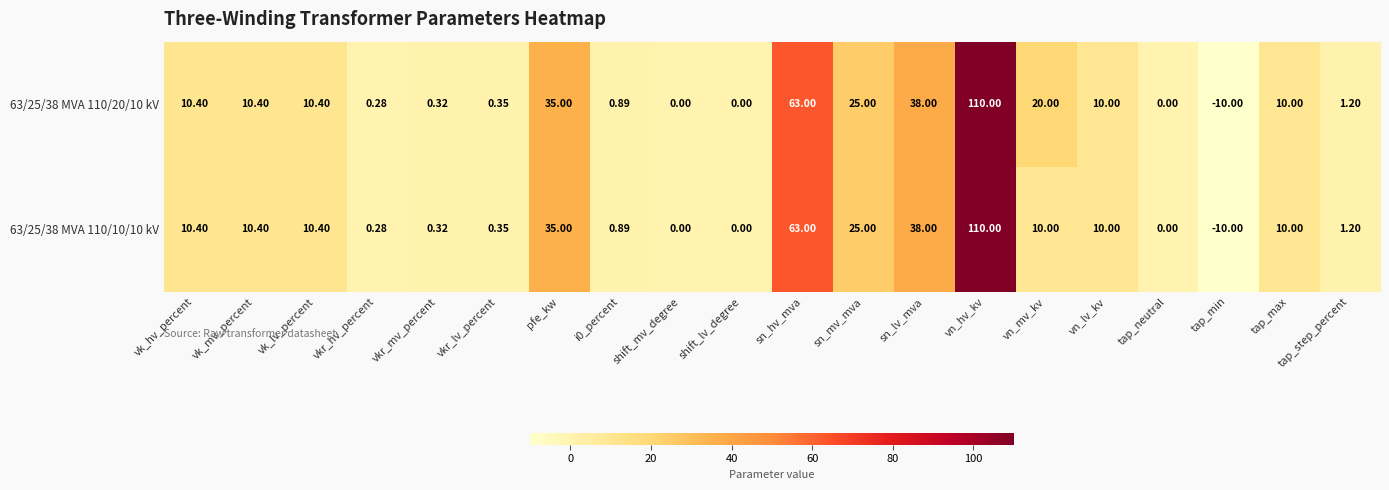

Which label corresponds to the largest value in the chart?

vn_hv_kv